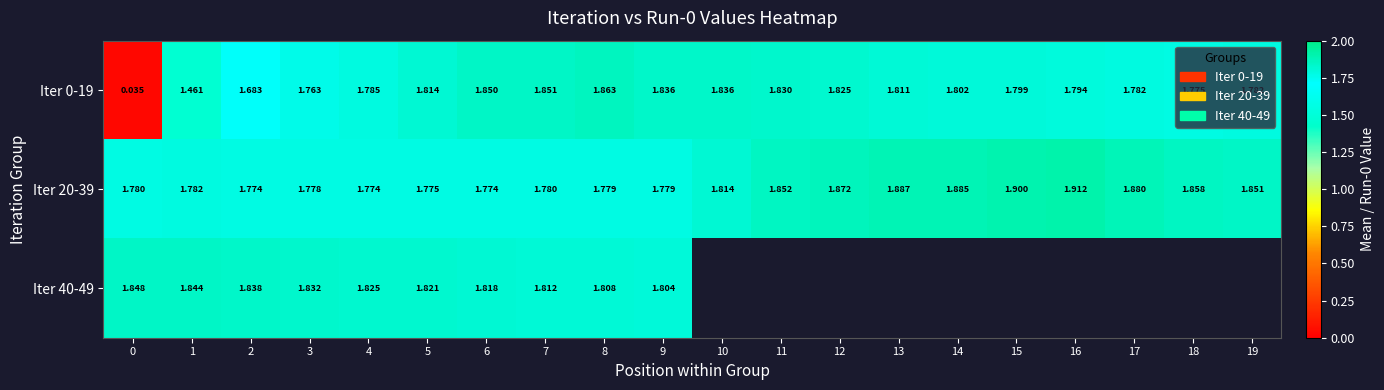

What is the average value of the Iter 0-19 series?

1.7